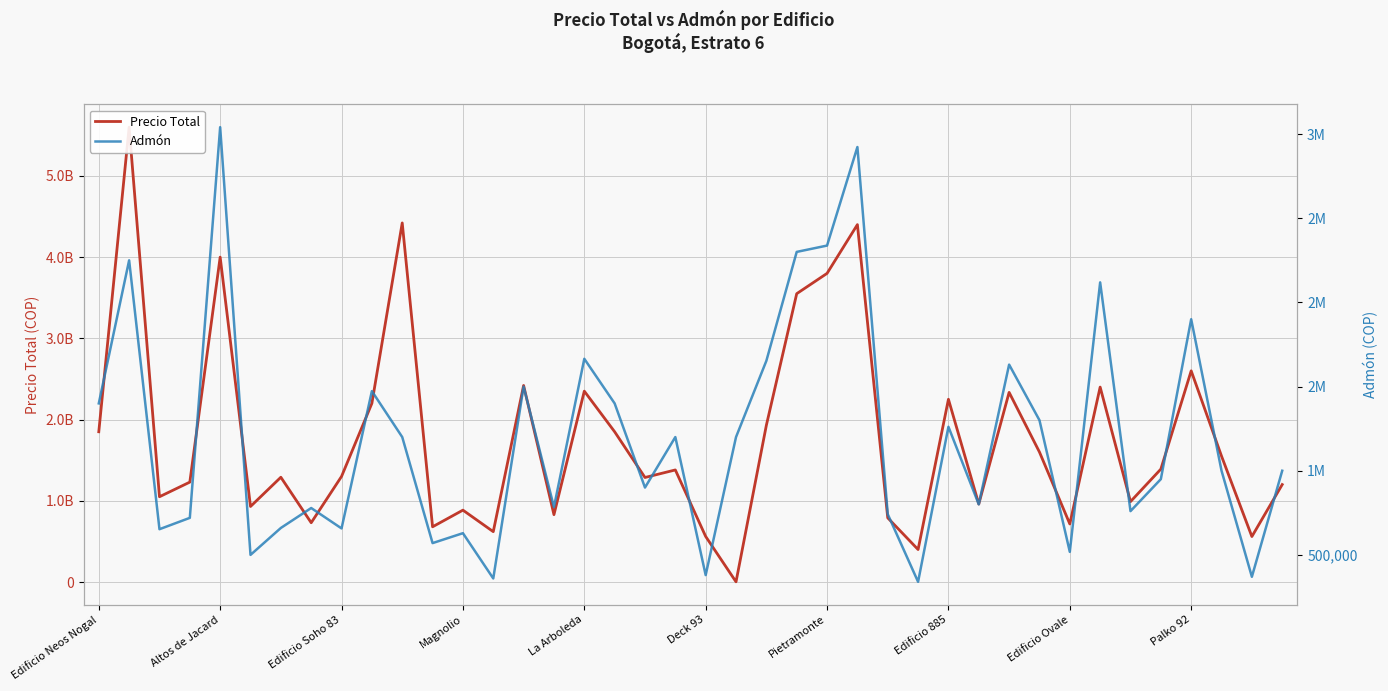

What is the value of the Precio Total point at the 8th from the left?

730000000